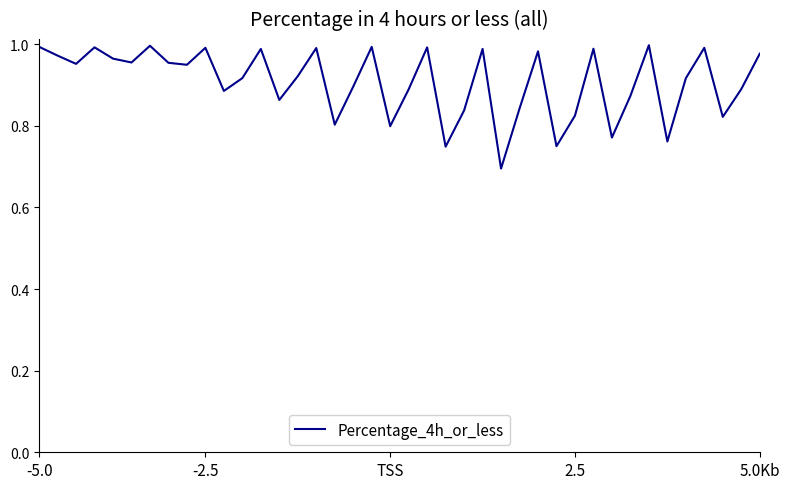

What is the difference between the maximum and minimum values?

0.3